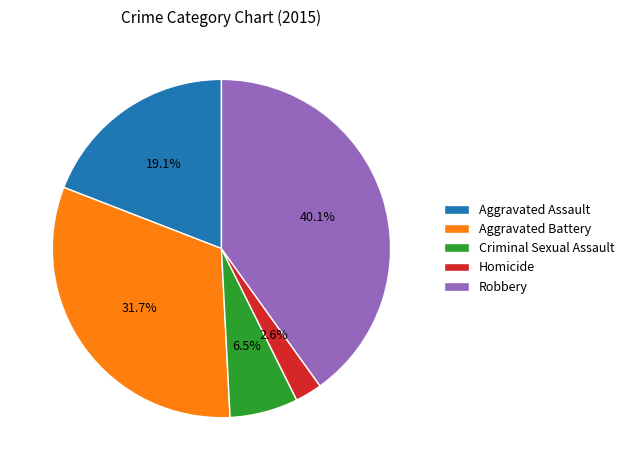

To the nearest percent, what is the average slice percentage?

20%